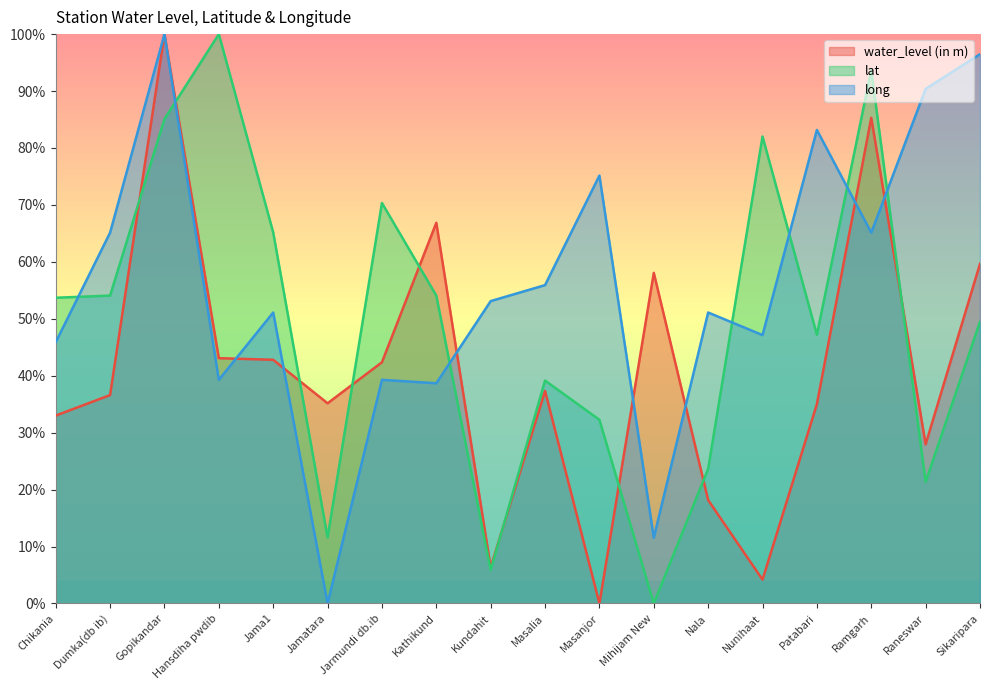

How many lines are shown in the chart?

3